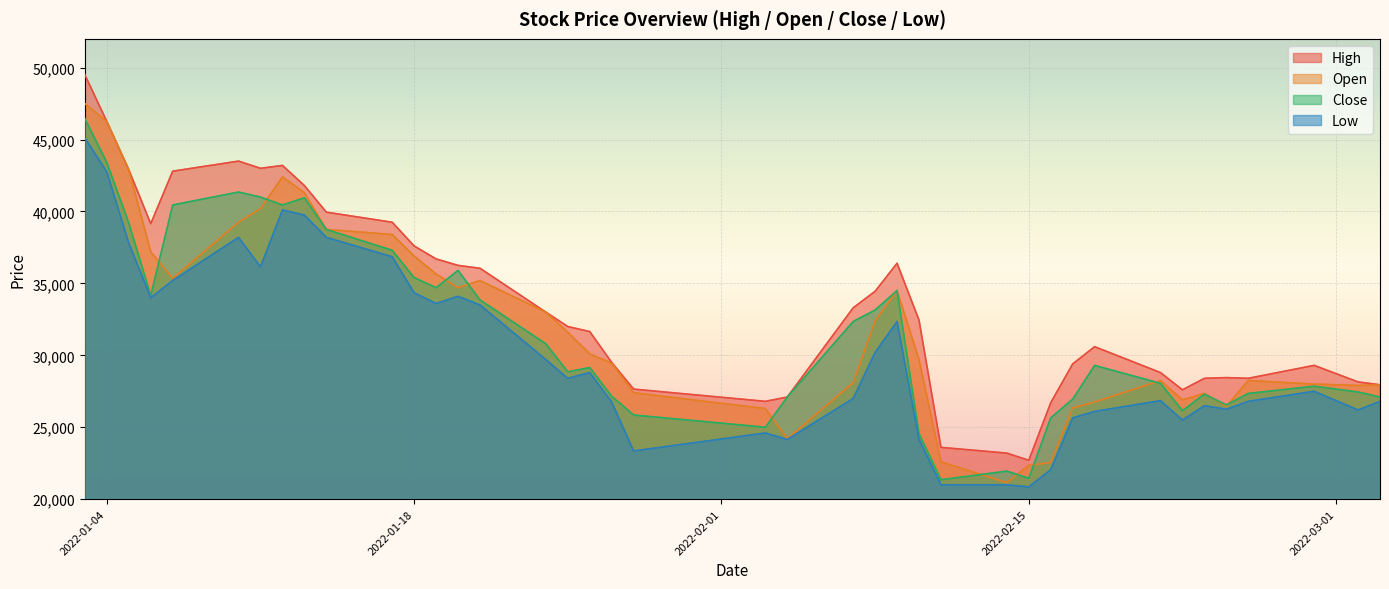

What is the highest value of the Low series?

45100